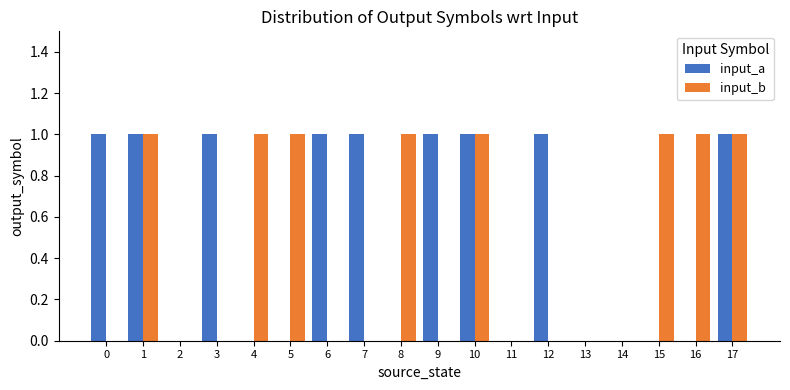

Reading left to right, transcribe all the data shown in this chart.

input_a: 0=1	1=1	2=0	3=1	4=0	5=0	6=1	7=1	8=0	9=1	10=1	11=0	12=1	13=0	14=0	15=0	16=0	17=1
input_b: 0=0	1=1	2=0	3=0	4=1	5=1	6=0	7=0	8=1	9=0	10=1	11=0	12=0	13=0	14=0	15=1	16=1	17=1